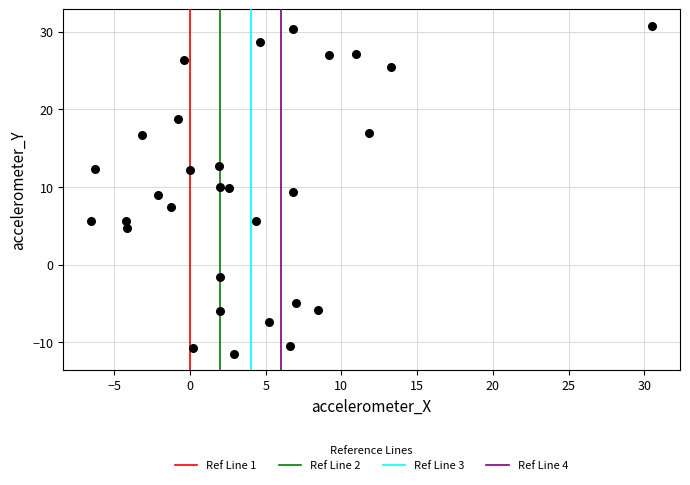

What is the range of X values (max minus min)?

37.0